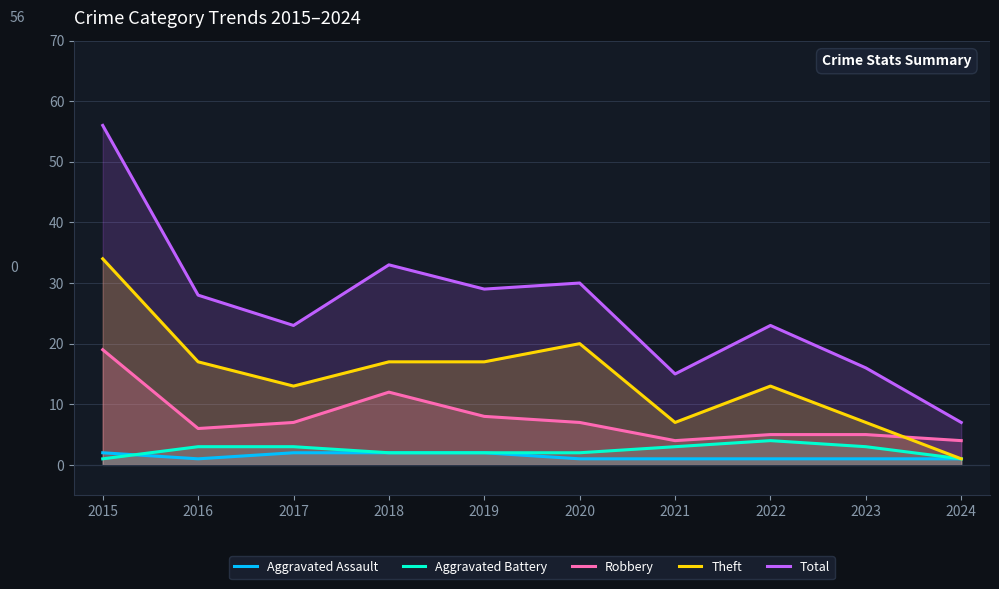

Rank the series at 2019 from lowest to highest value.

Aggravated Assault, Aggravated Battery, Robbery, Theft, Total